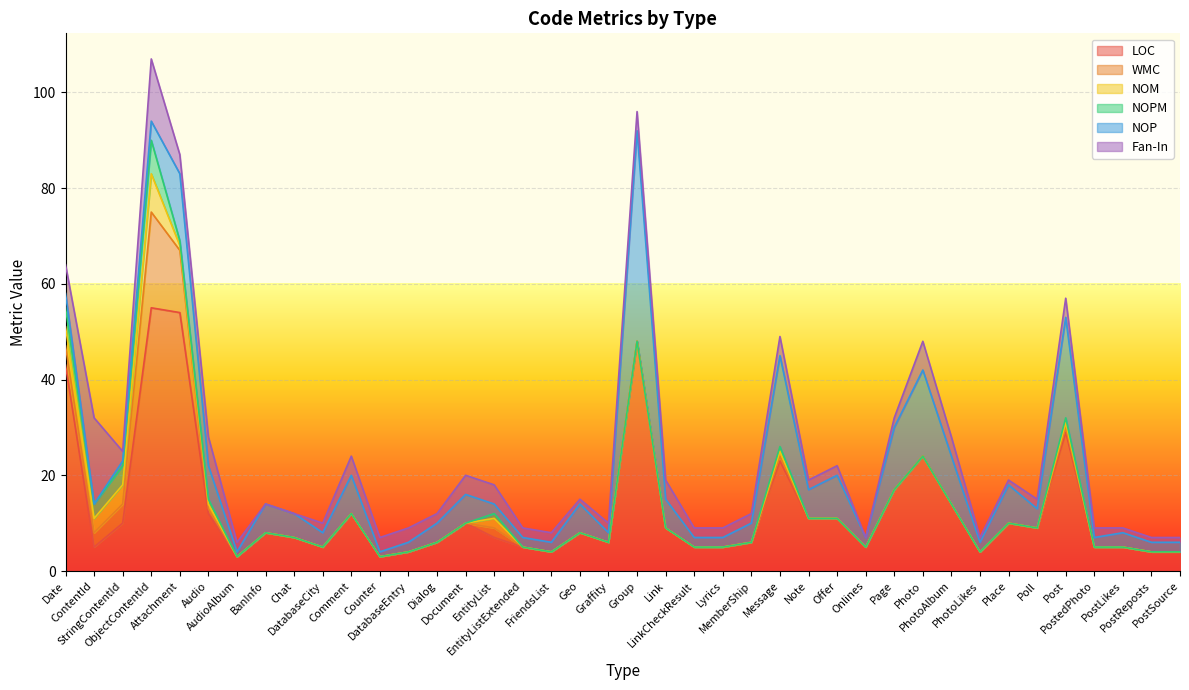

What is the total value across all series at Note?

19